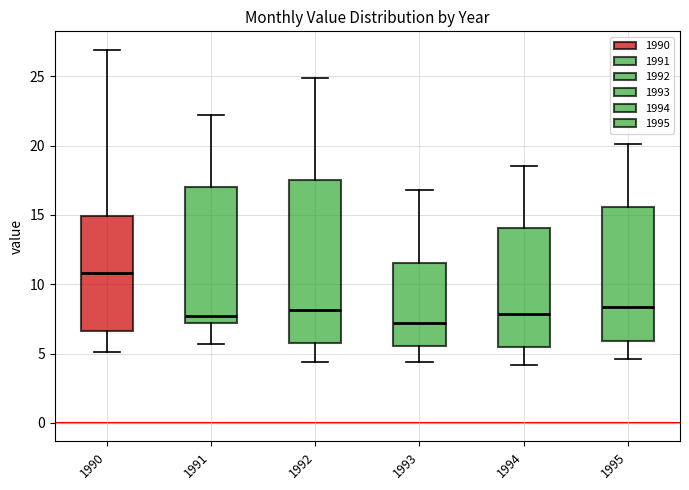

Where is the upper edge of the box at x = 1990 on the y-axis? The values are not printed on the chart, so give them approximately, as read against the axis.

15.0